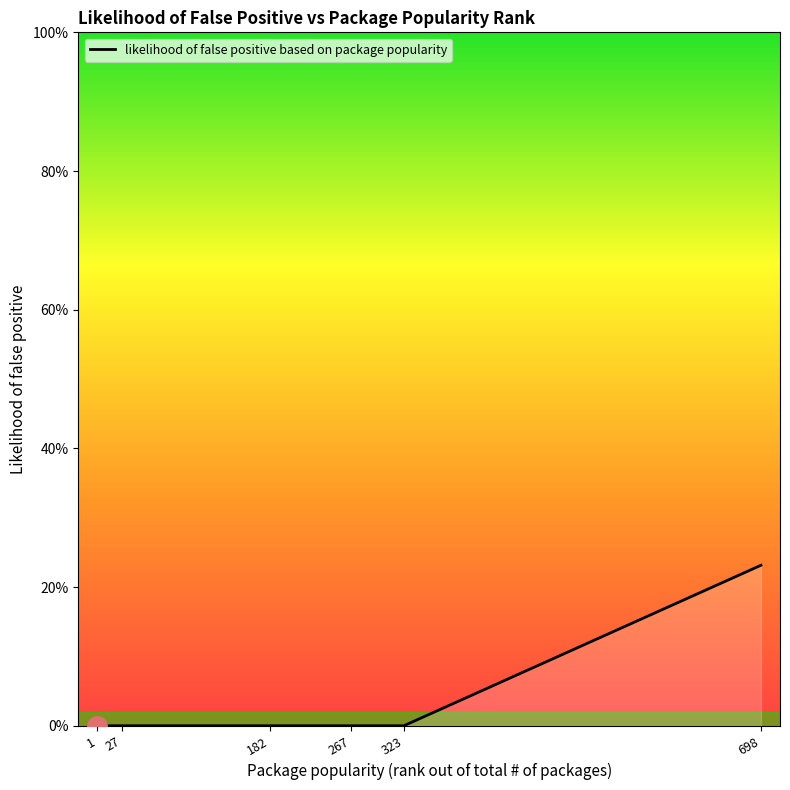

Is this an area chart (filled region under the line)?

Yes